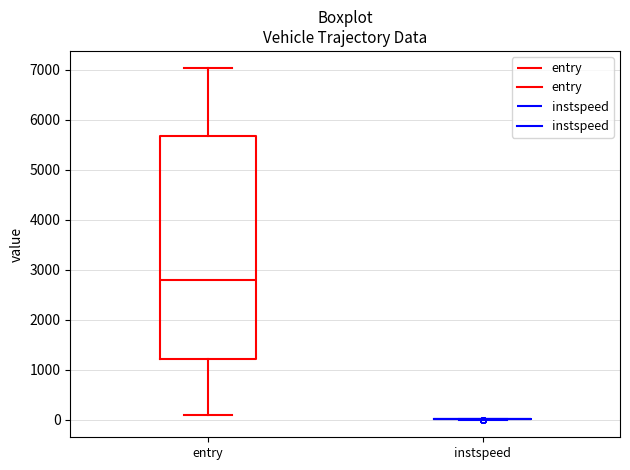

Reading left to right, read every box against the y-axis: the position of its median line, the range the box covers, and the ends of its whiskers. The values are not printed on the chart, so give them approximately, as read against the axis.

entry: median 2800, box 1200 to 5700, whiskers 100 to 7000
instspeed: box collapsed to a line at 0, whiskers 0 to 0